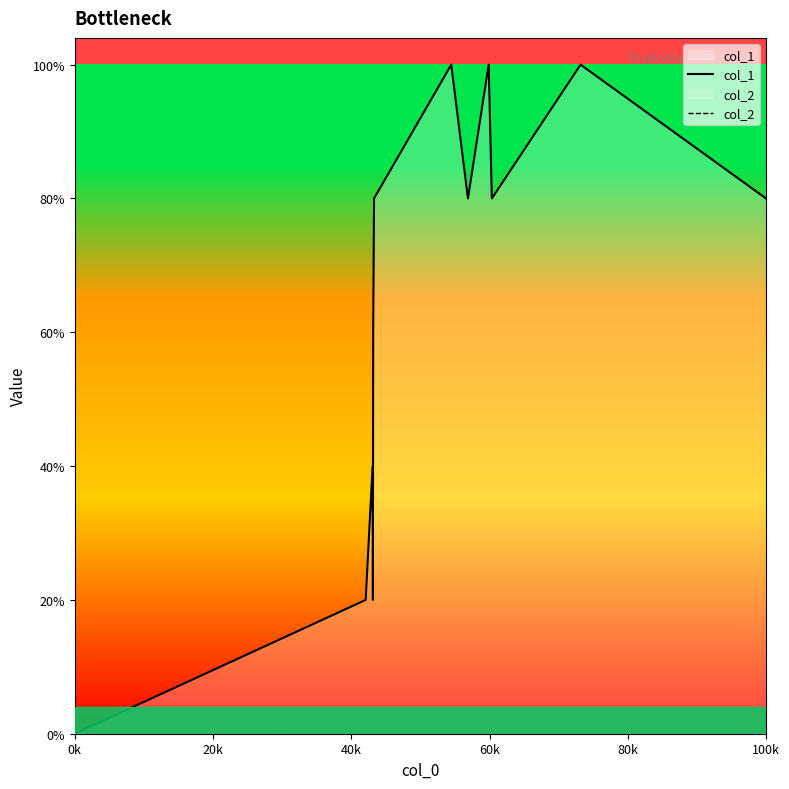

What value does the col_1 series have at 60k?

1